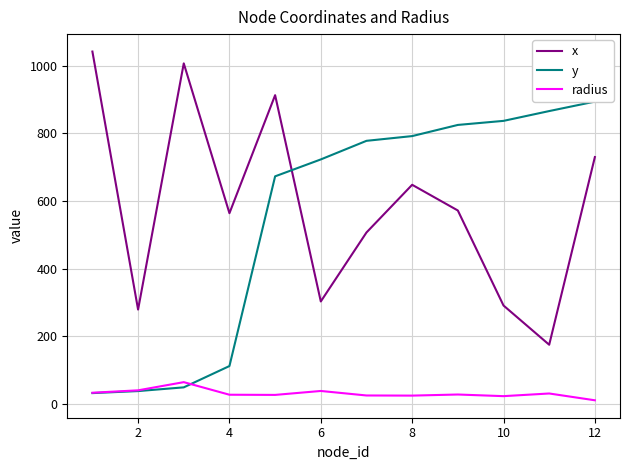

How many categories are shown in the chart?

12